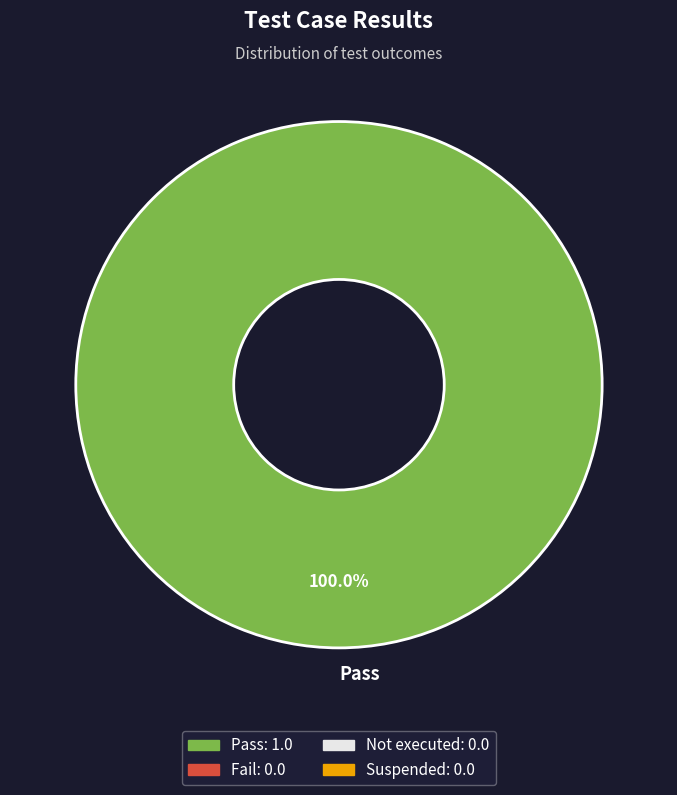

Is there any slice that represents more than half of the pie?

Yes